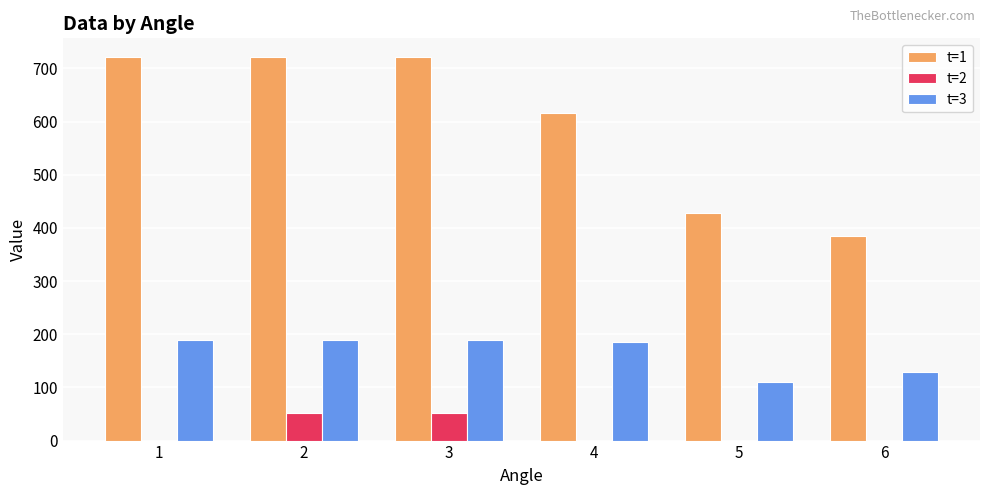

Is it true that t=1 equals 720.5 at 1?

True